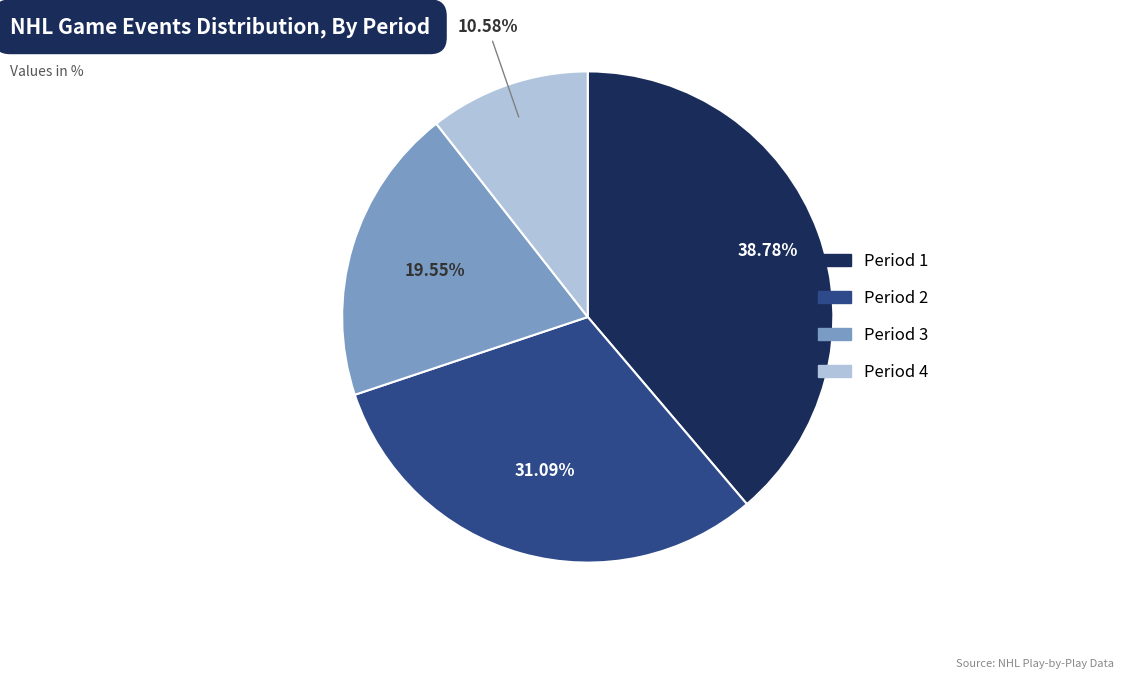

Count the number of slices in the pie.

4